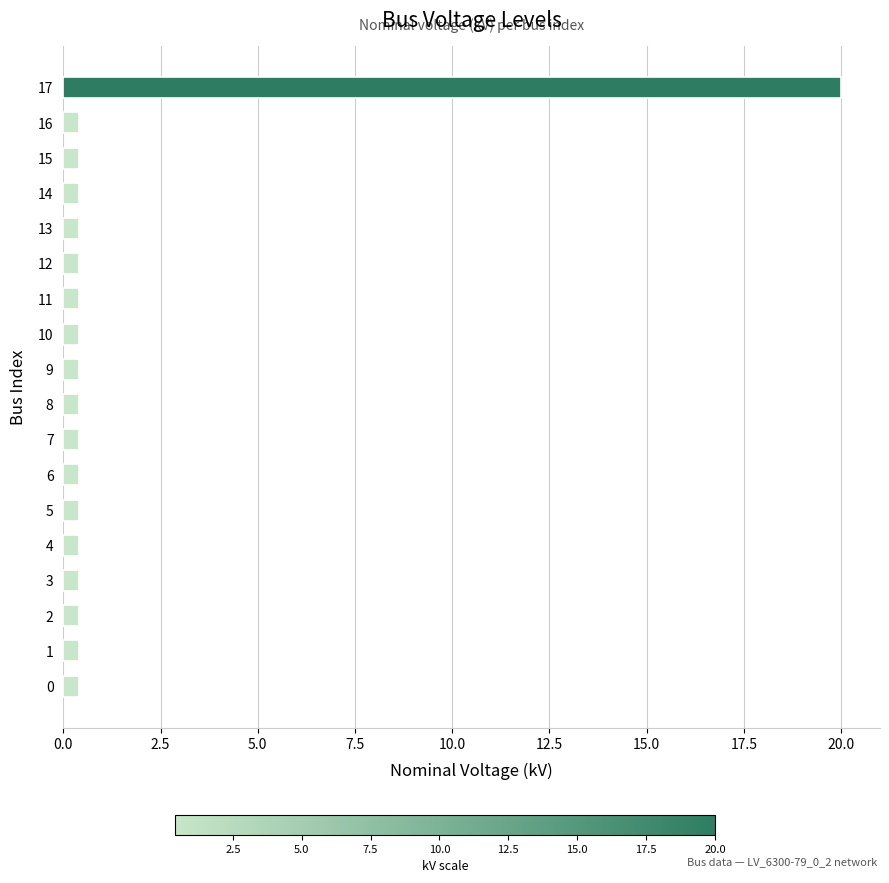

True or false: the data shows 0.4 at 3.

True